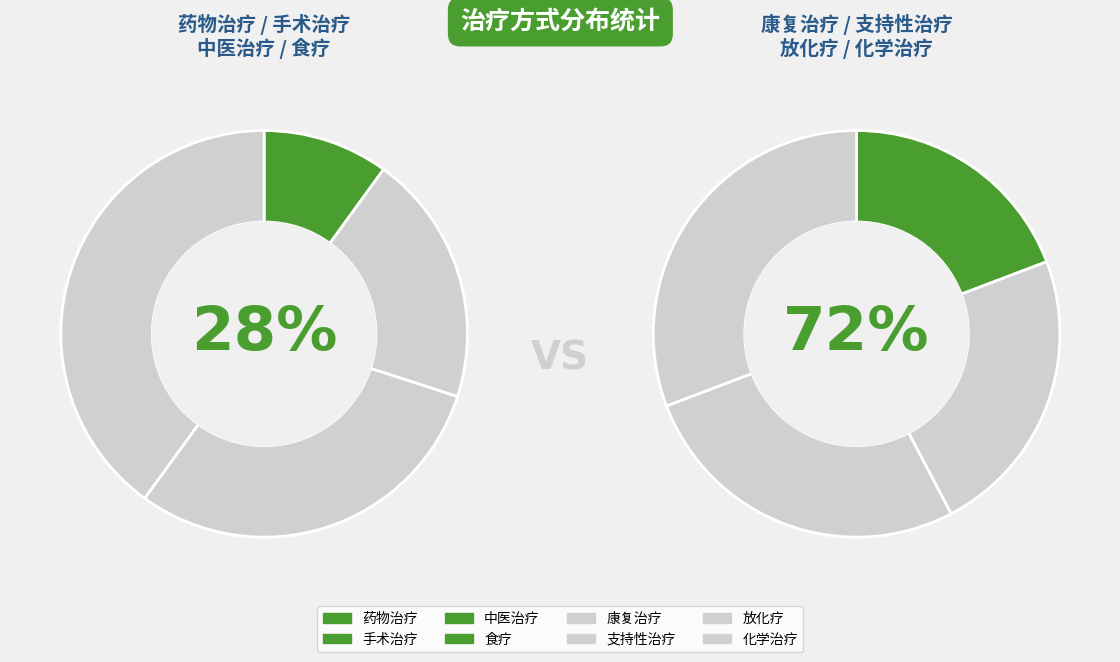

Does any single category account for the majority?

No